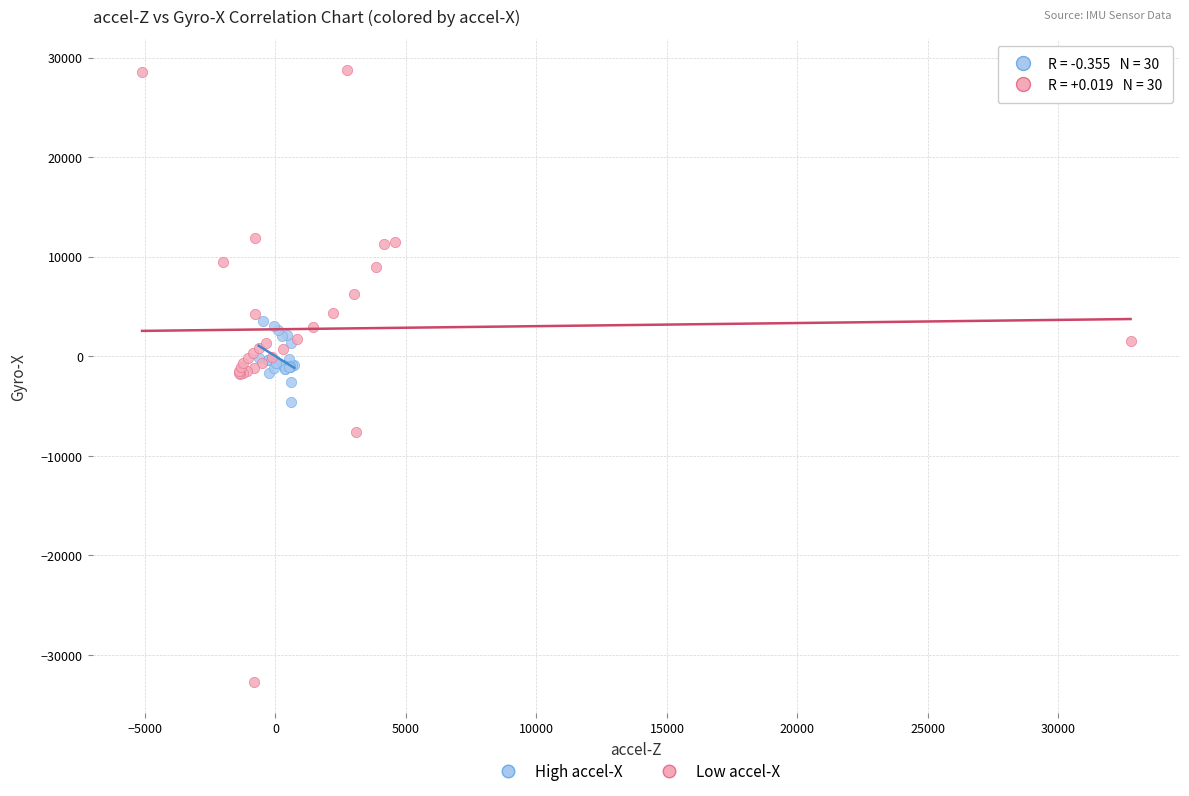

Which series contains the lowest Y value?

Low accel-X